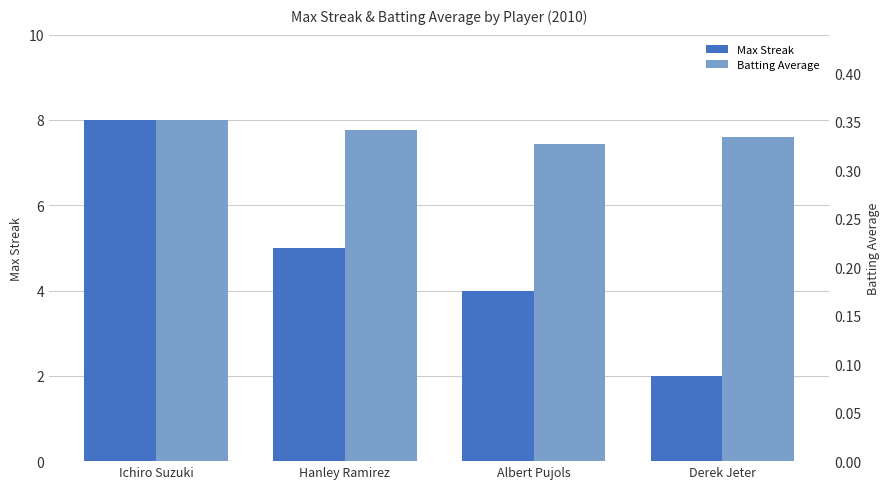

At which category is the sum across all series the highest?

Ichiro Suzuki